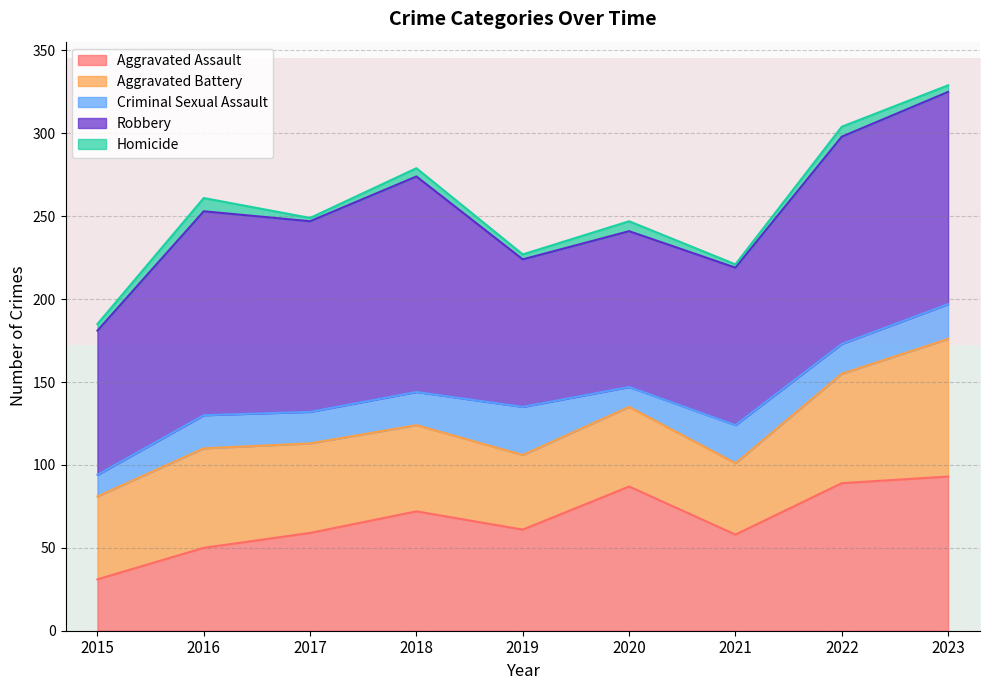

True or false: Aggravated Assault has a value of 156 at 2020.

False